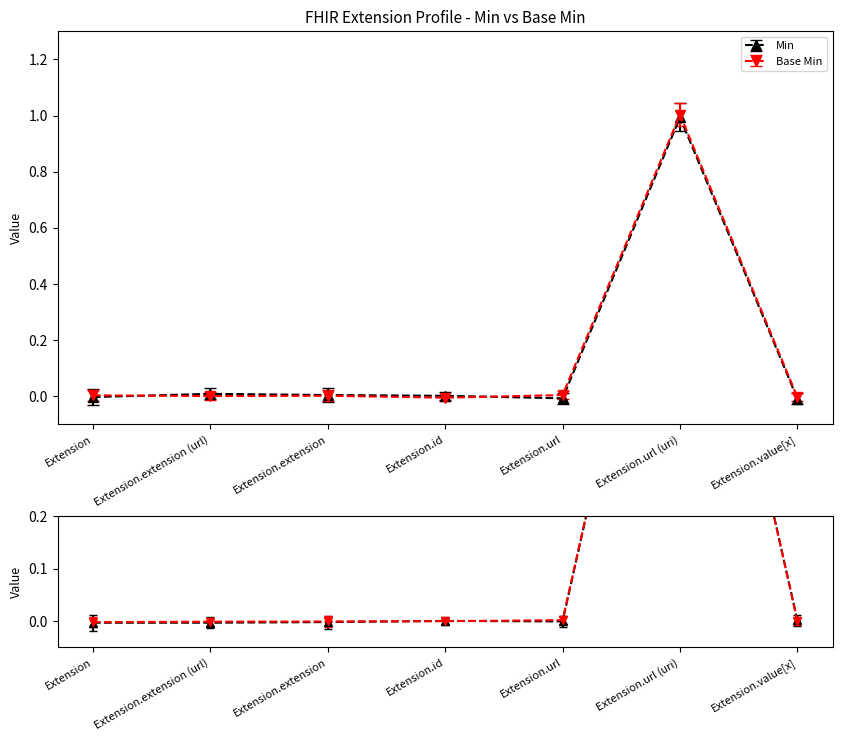

At how many categories does at least one series exceed 0?

7